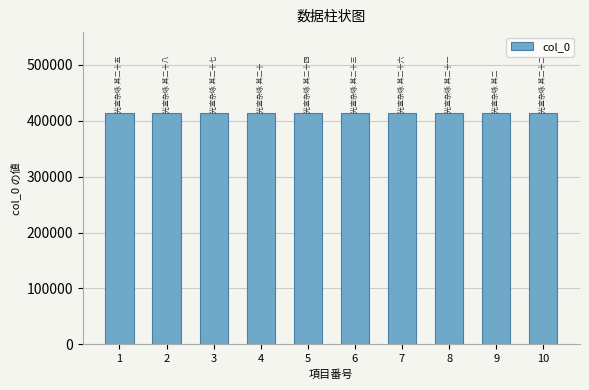

What is the sum of the values at 4 and 3?

827751